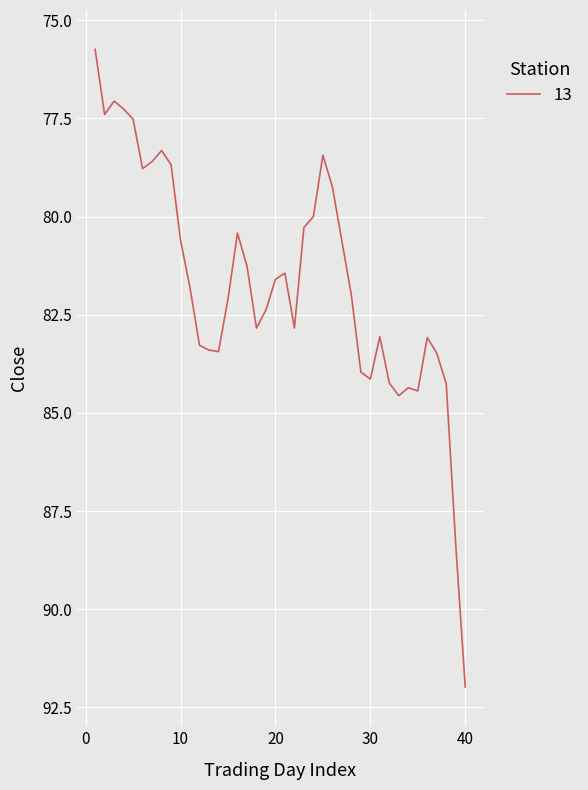

What is the maximum value shown in the chart?

92.0